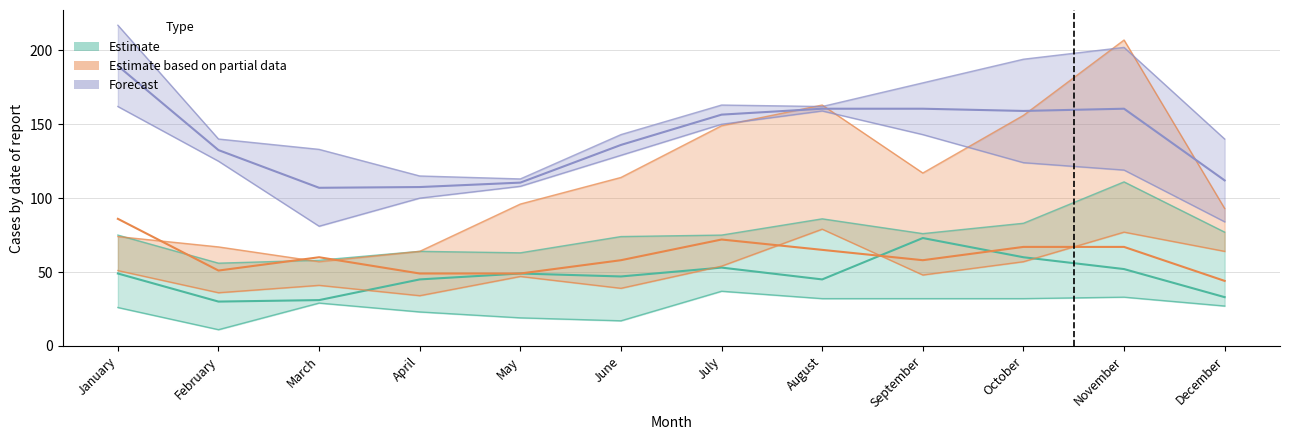

True or false: 2016 has a value of 99 at October.

False